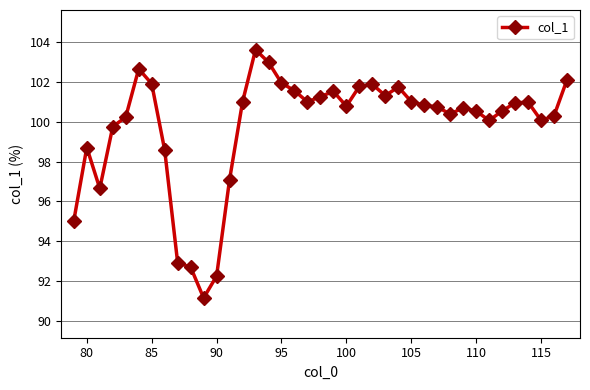

What is the value of the 26th point from the left?

101.8